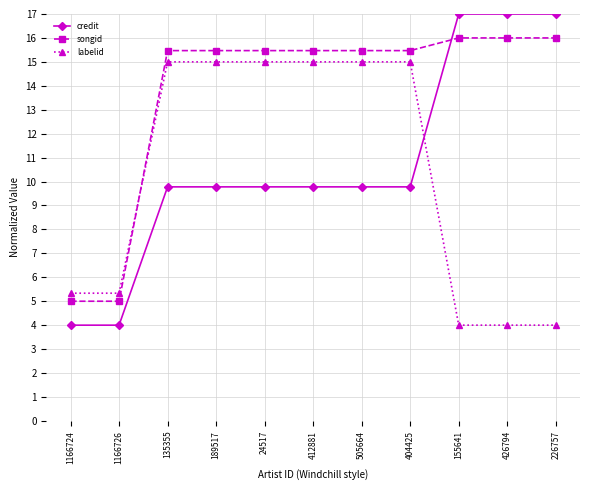

True or false: credit and songid intersect in this chart.

True